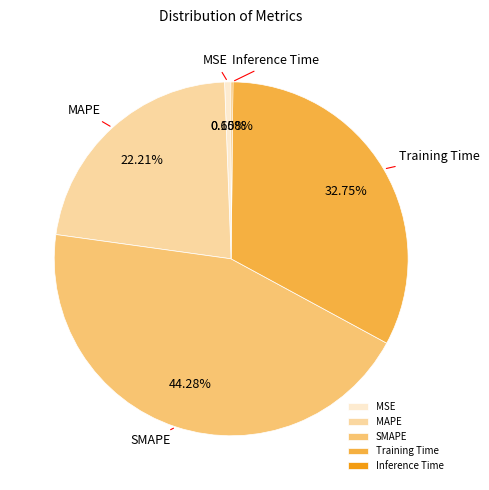

What portion of the pie excludes MAPE?

77.8%